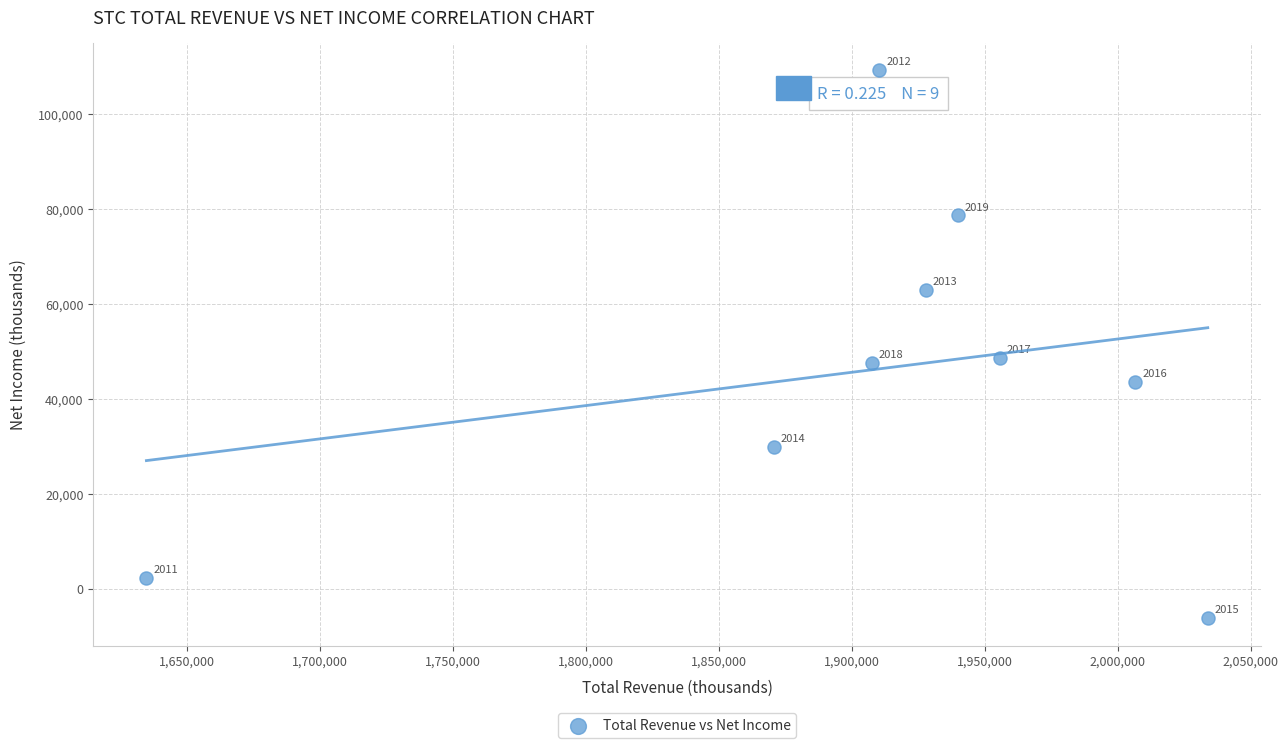

What Y value in the scatter plot is closest to 51500?

48700